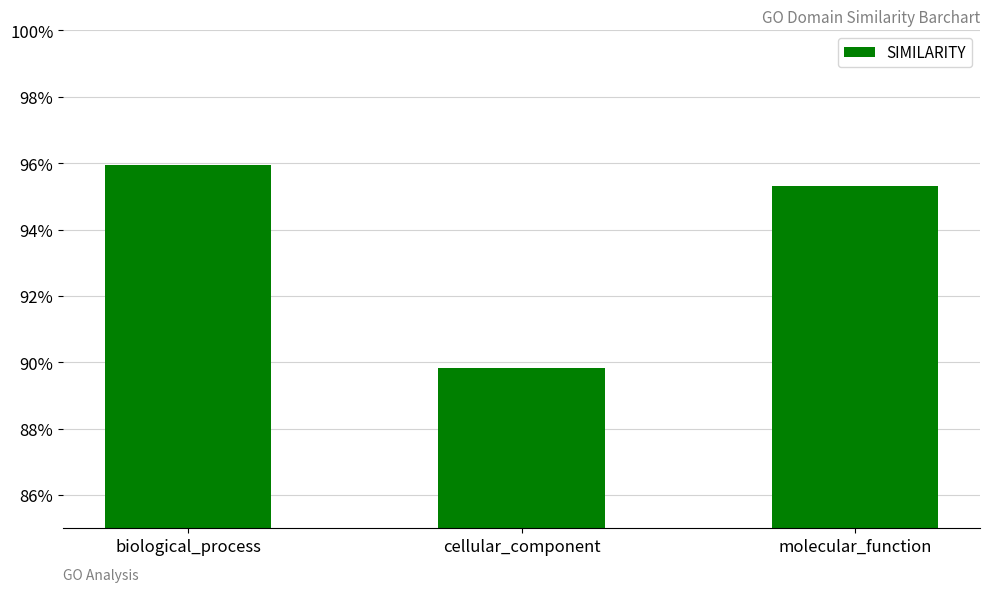

What is the value of the 3rd bar from the left?

1.0